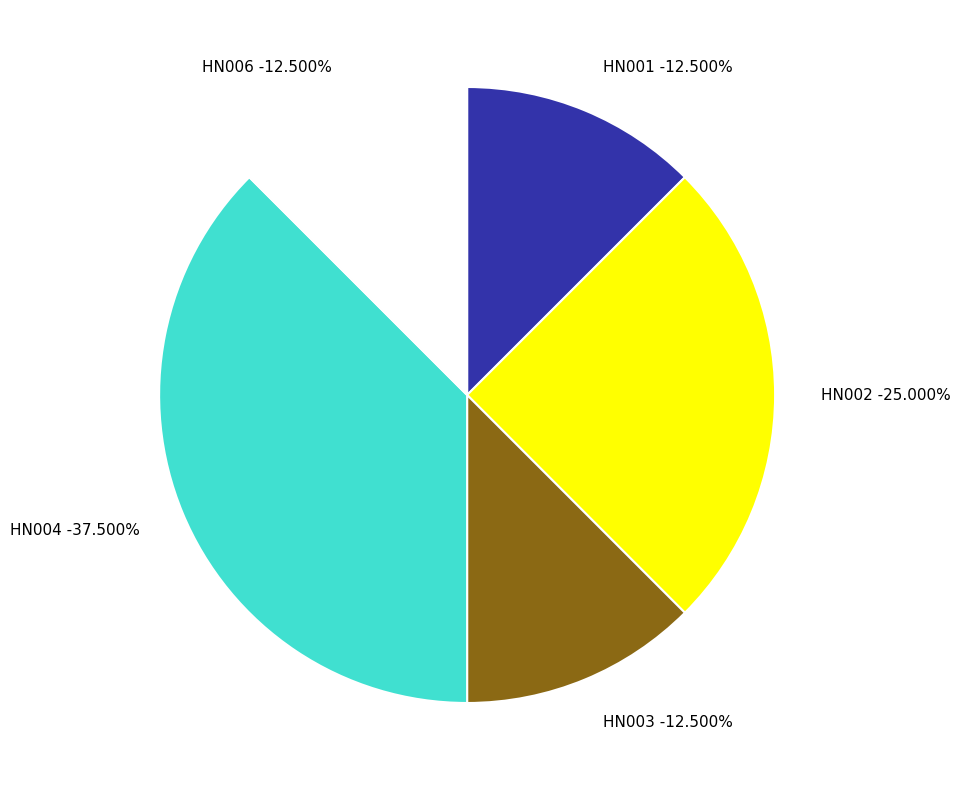

Is the sum of HN004 and HN002 greater than half?

Yes